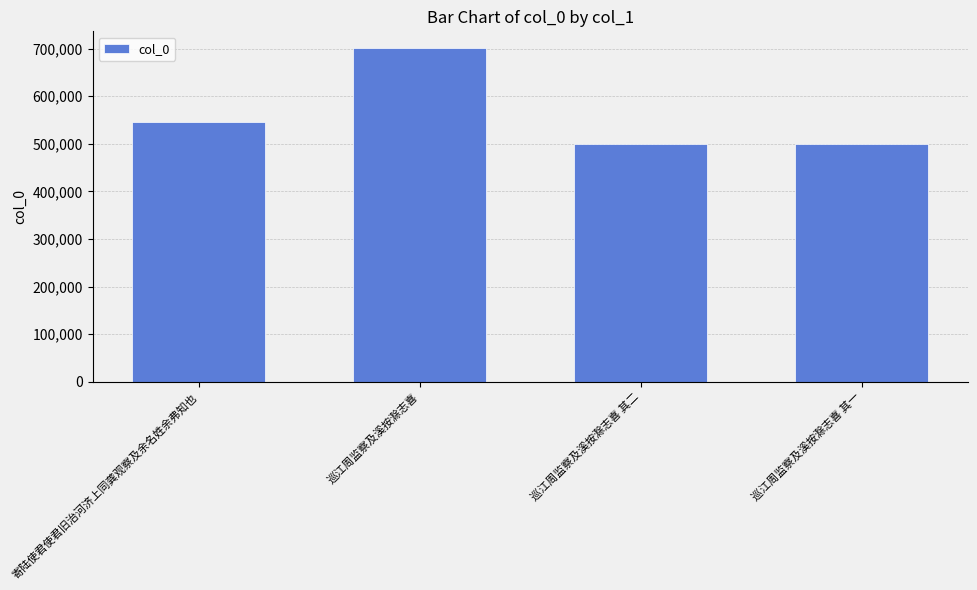

True or false: the data shows 193894 at 巡江周监察及溪按滁志喜 其二.

False